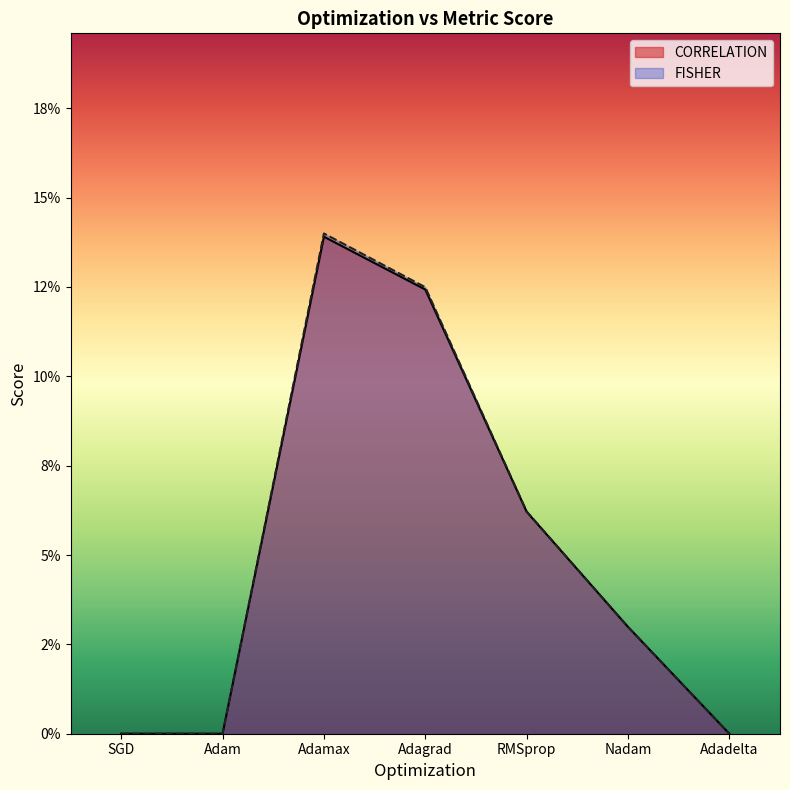

What are all the series names shown in the legend?

CORRELATION, FISHER